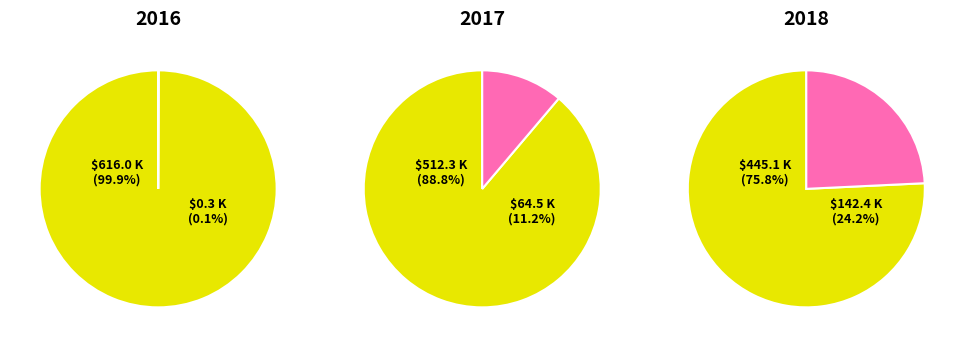

Is it true that 2 is 22% of the pie?

False